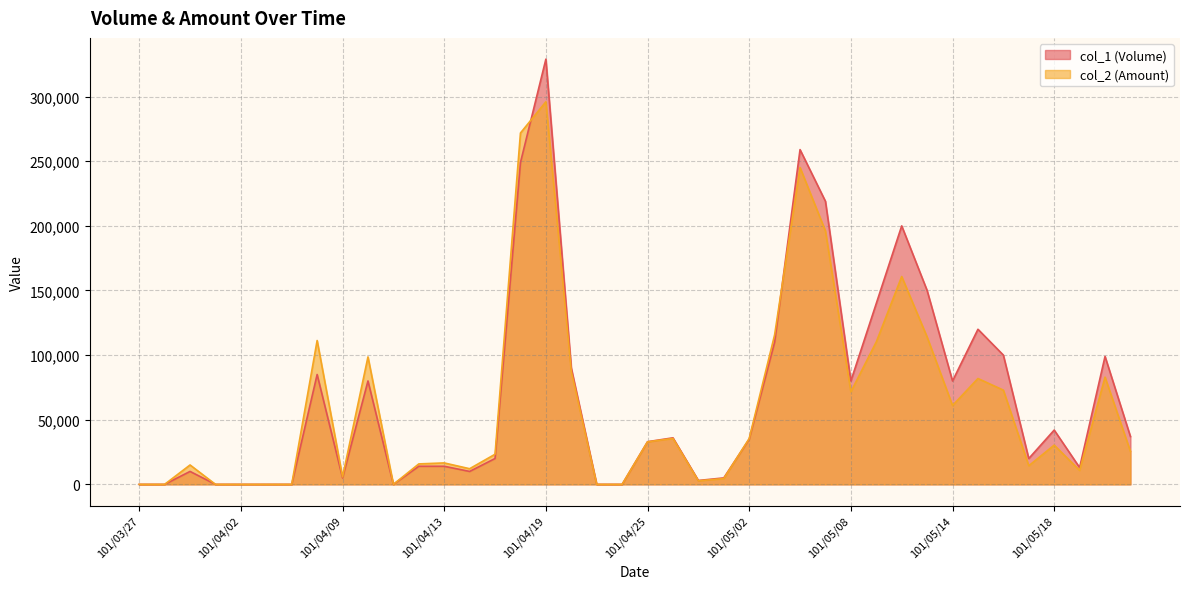

What is the difference between the maximum and minimum values in the col_2 (Amount) series?

296000